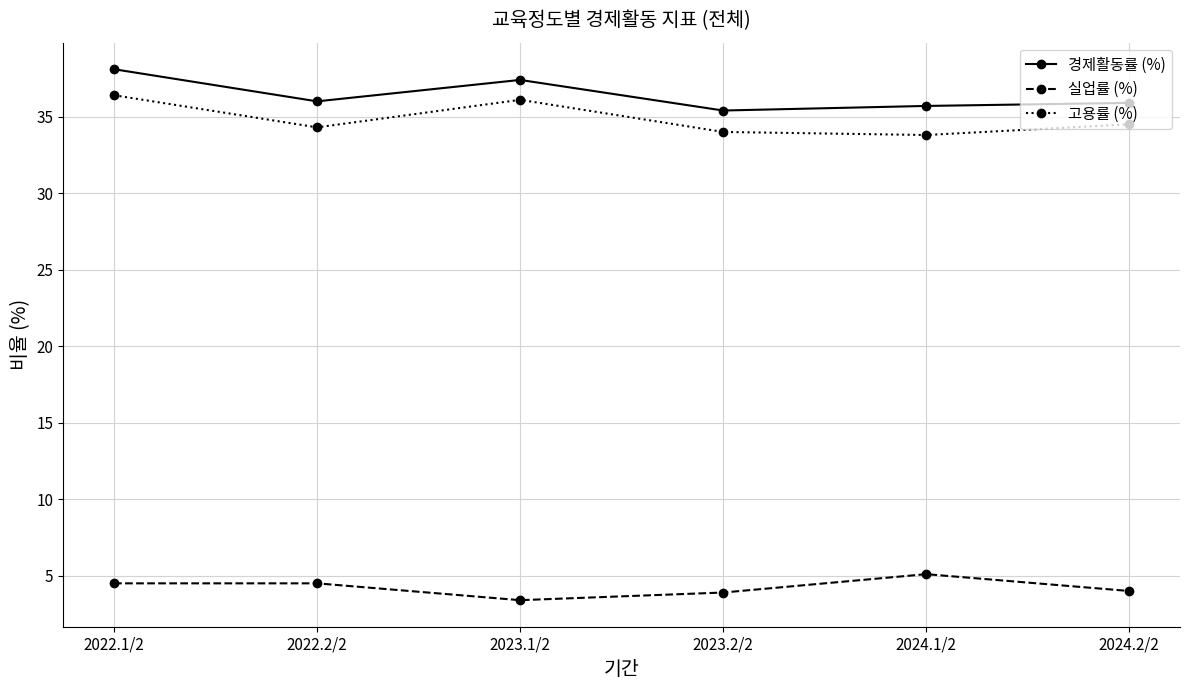

Which series has the largest total across all categories?

경제활동률 (%)